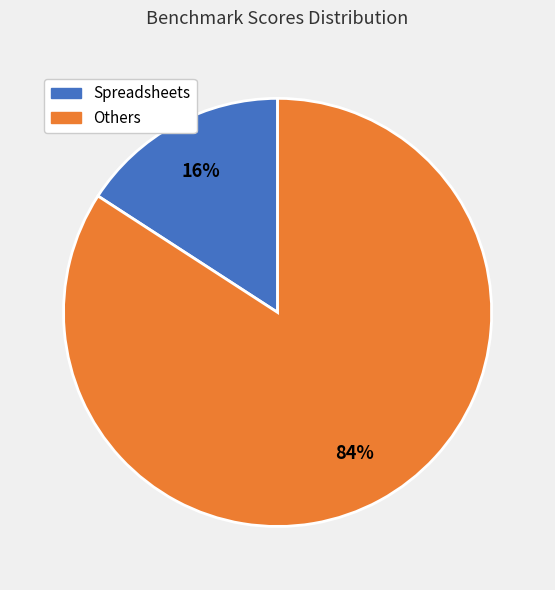

Is there a majority slice in this chart?

Yes